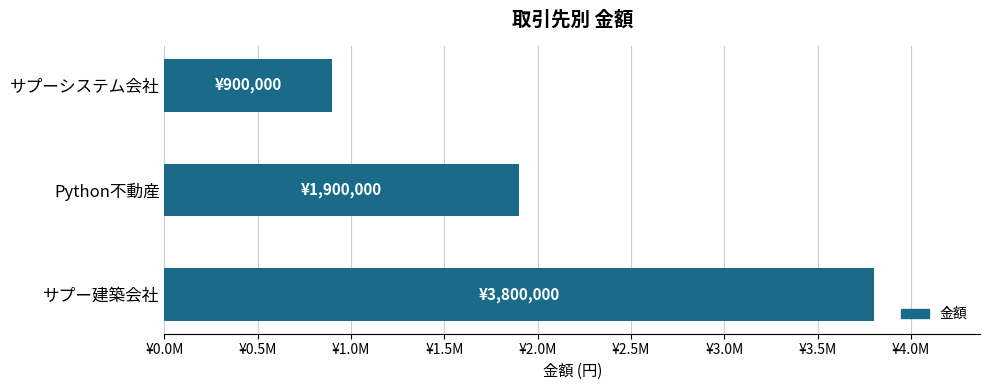

Where is the data nearest to the value 2350000?

Python不動産